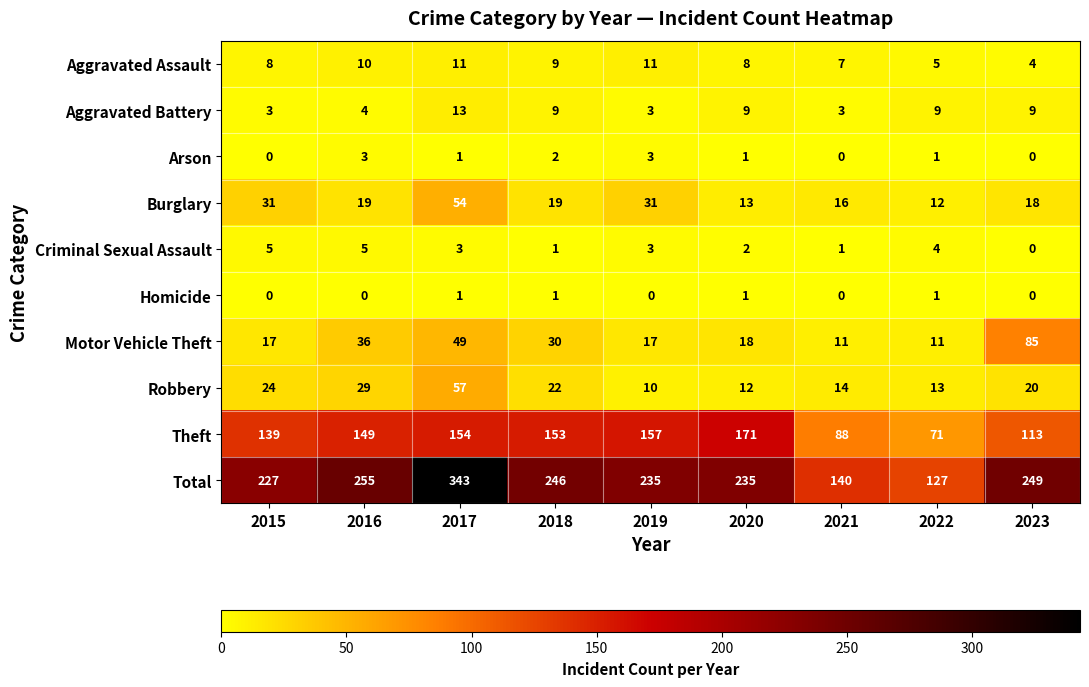

At how many categories does at least one series exceed 168?

7